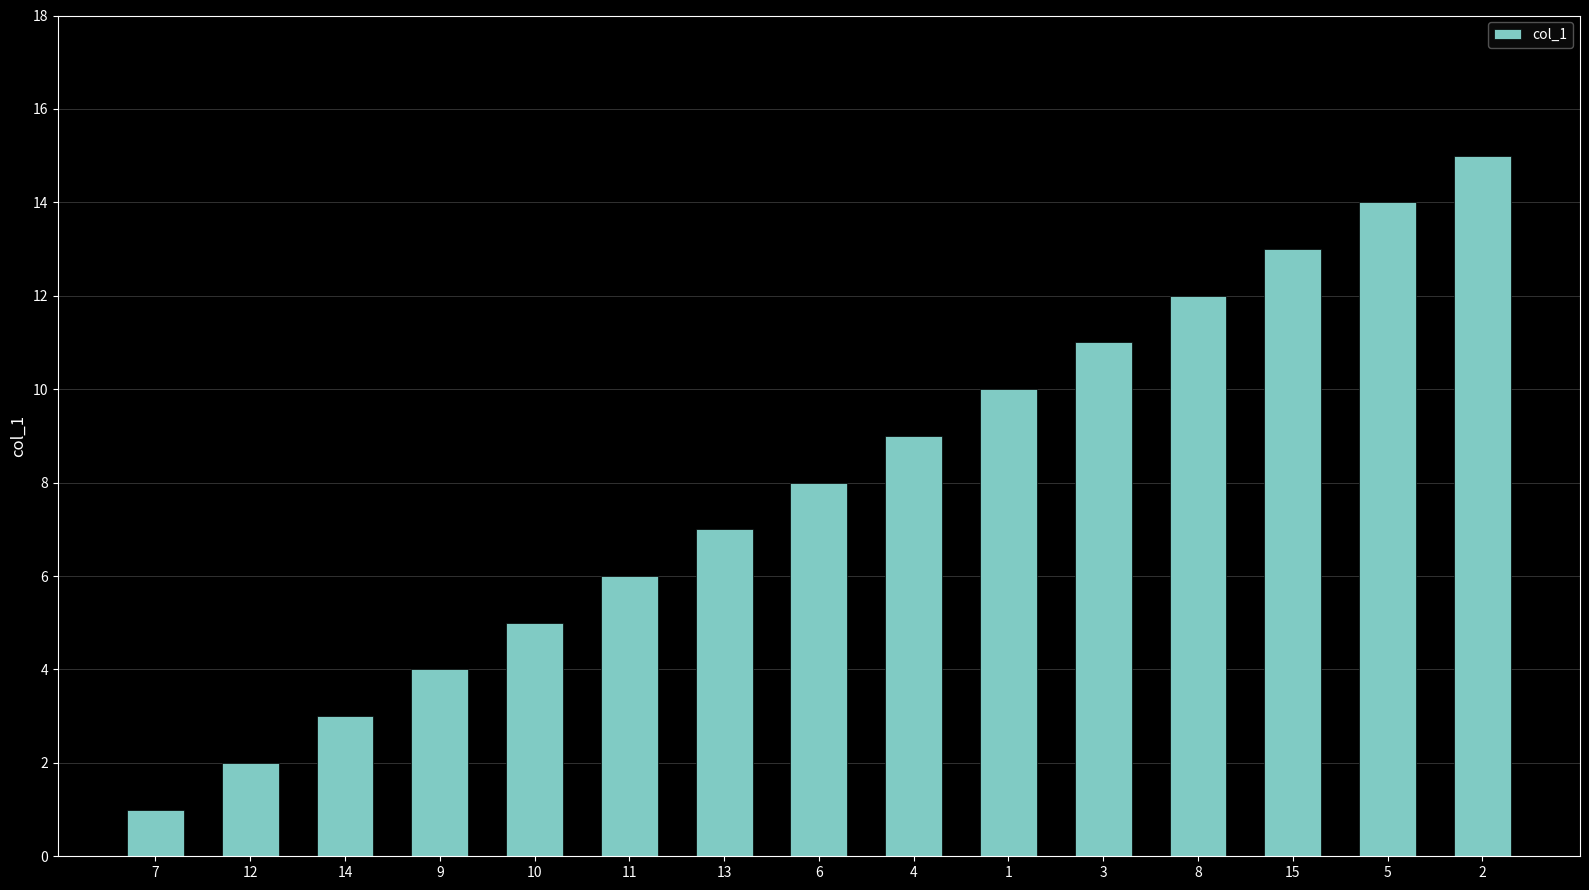

What is the greatest value displayed?

15